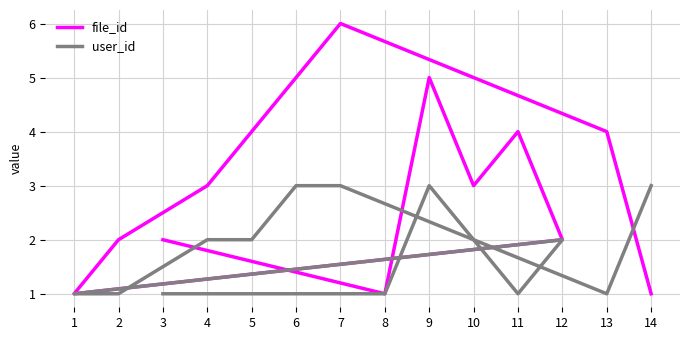

What is the value of the file_id point at the 14th from the left?

1